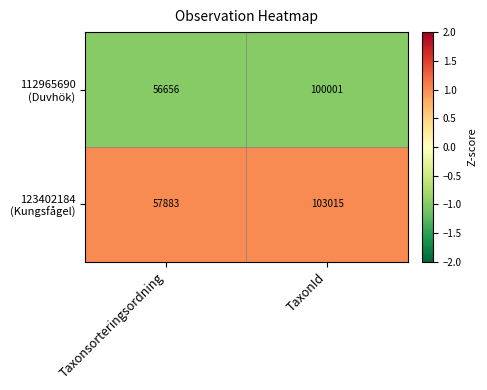

What is the spread (max minus min) of values at TaxonId?

3014